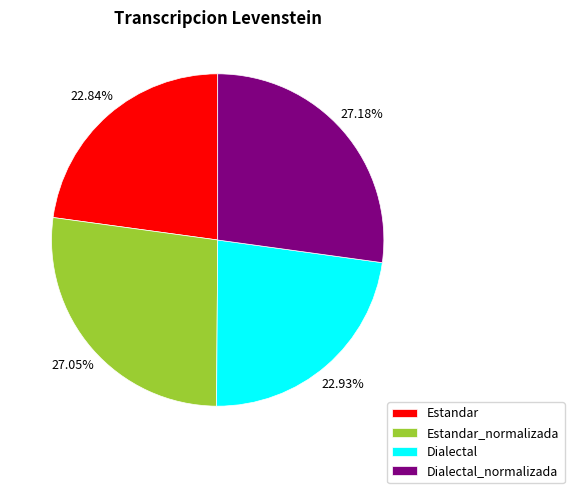

What is the ratio of the value at Estandar_normalizada to the value at Dialectal?

1.2